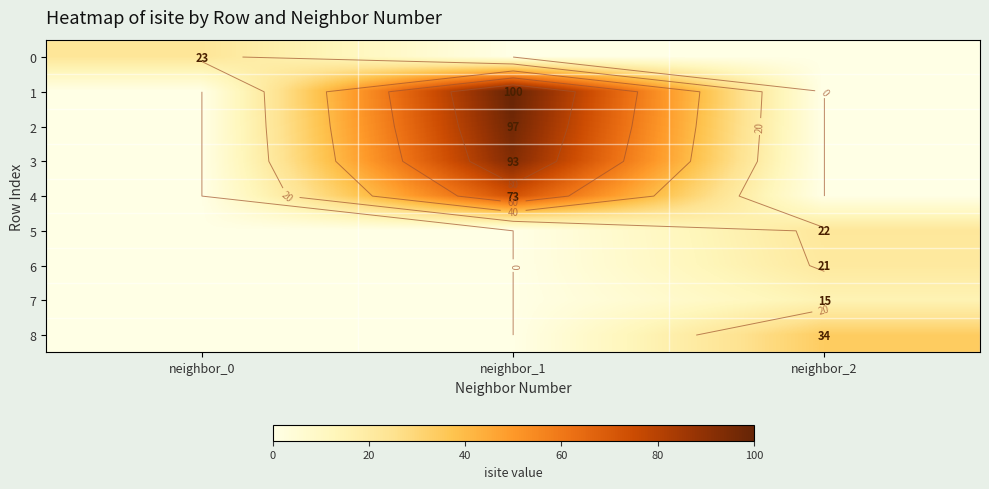

At how many categories does at least one series exceed 54?

1